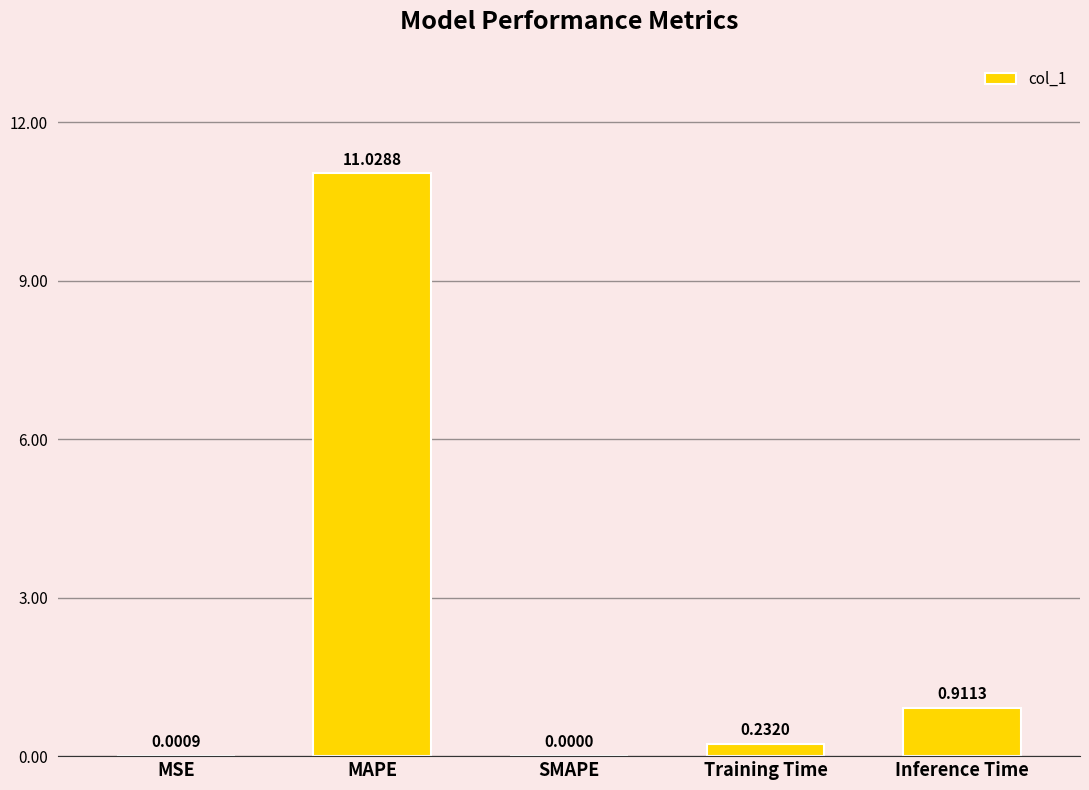

What is the difference between the values at Inference Time and MAPE?

10.1